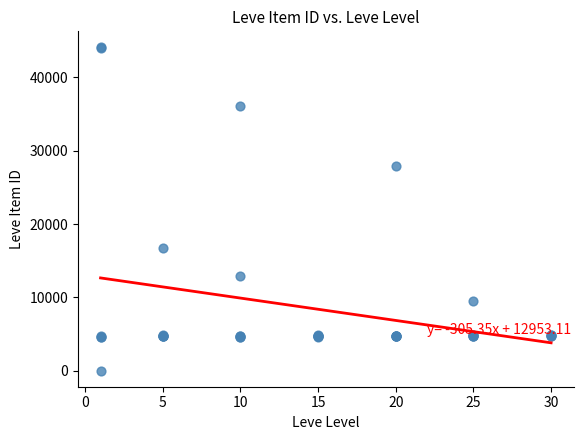

What Y value in the scatter plot is closest to 22050?

16734